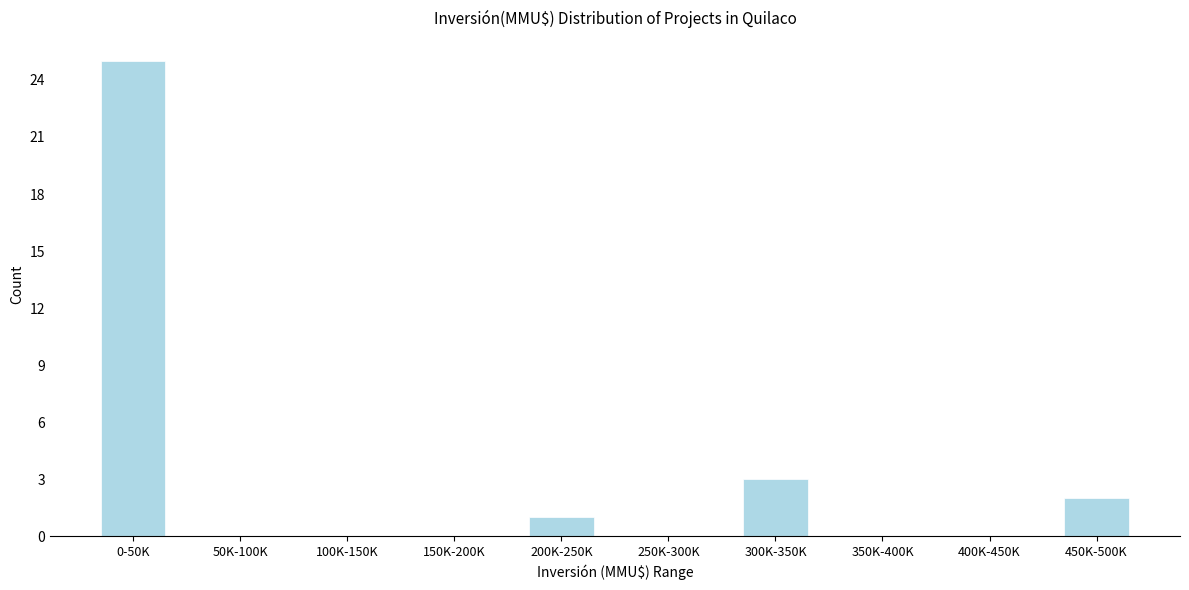

Reading right to left, extract all data points from this chart.

450K-500K=2	400K-450K=0	350K-400K=0	300K-350K=3	250K-300K=0	200K-250K=1	150K-200K=0	100K-150K=0	50K-100K=0	0-50K=25